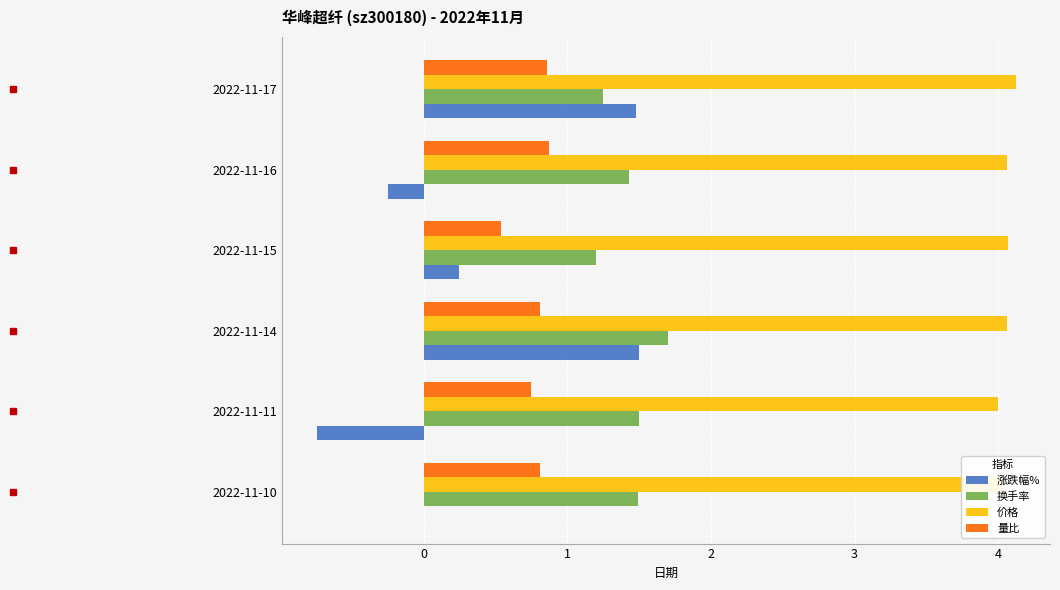

Which series changed the most between 2022-11-10 and 2022-11-11?

涨跌幅%